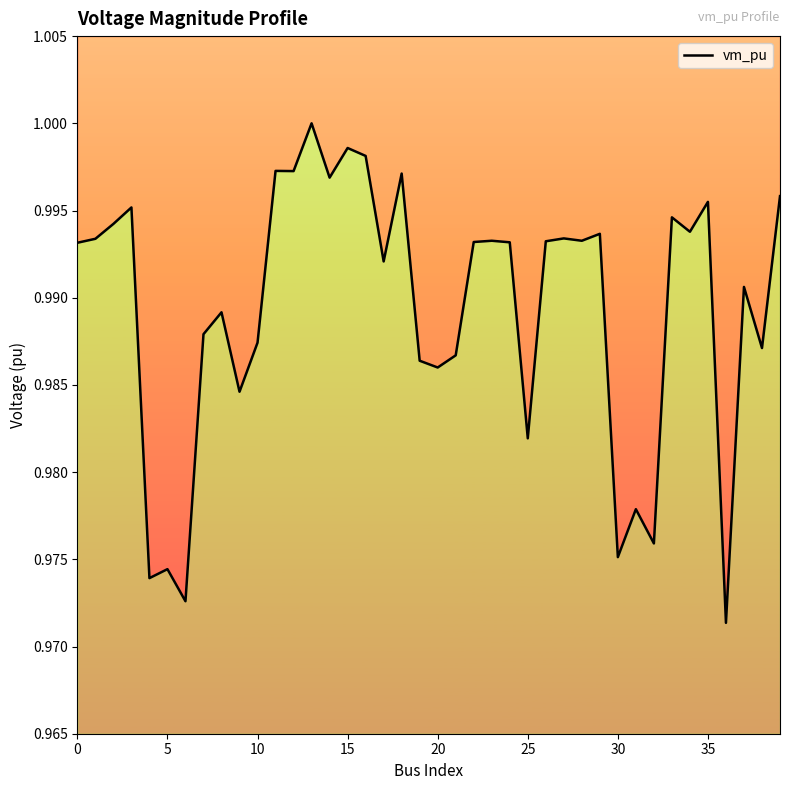

At which label is the value closest to 0?

36